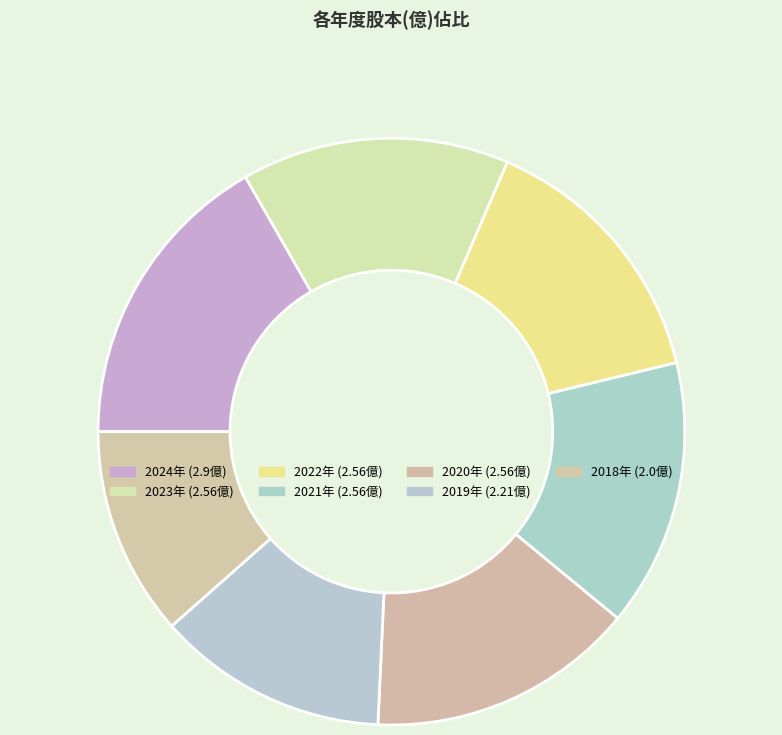

To the nearest percent, what is the average slice percentage?

14%